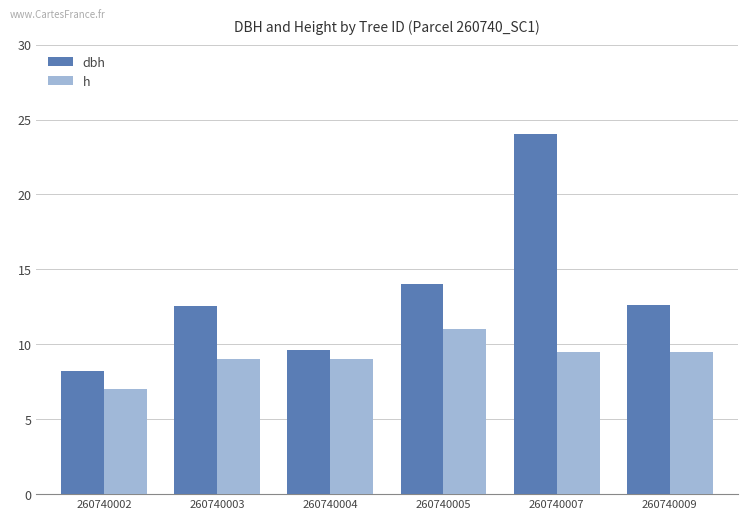

Are the bars grouped side by side (vs. stacked)?

Yes